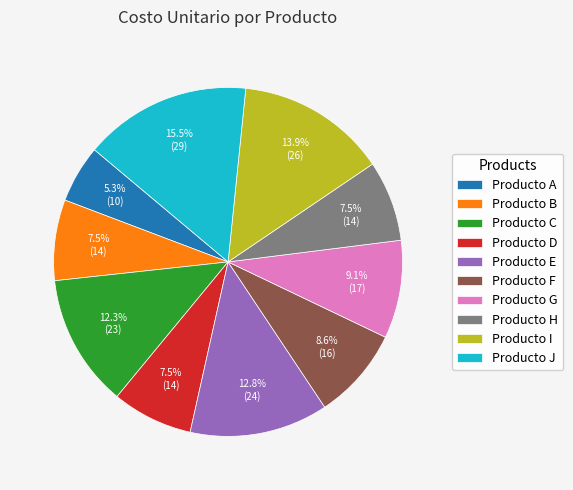

Which slice is the smallest?

Producto A